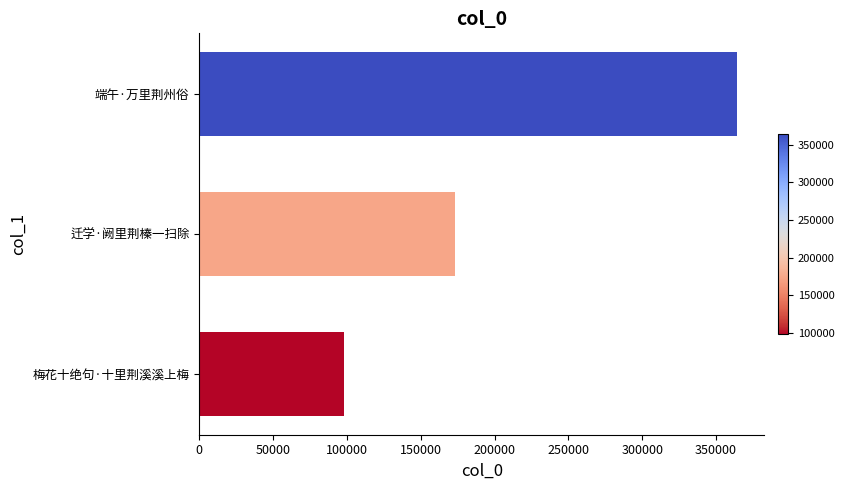

What is the minimum value shown in the chart?

98047